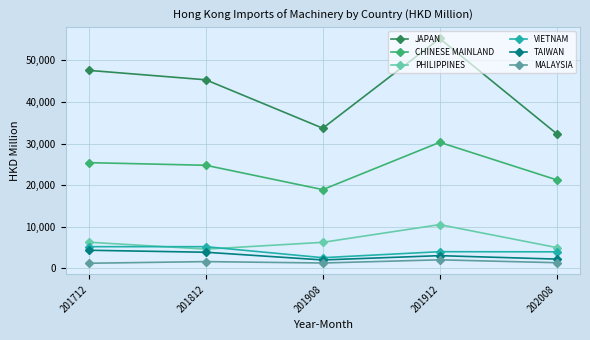

The CHINESE MAINLAND series shows 50935.7 at 201912. True or false?

False